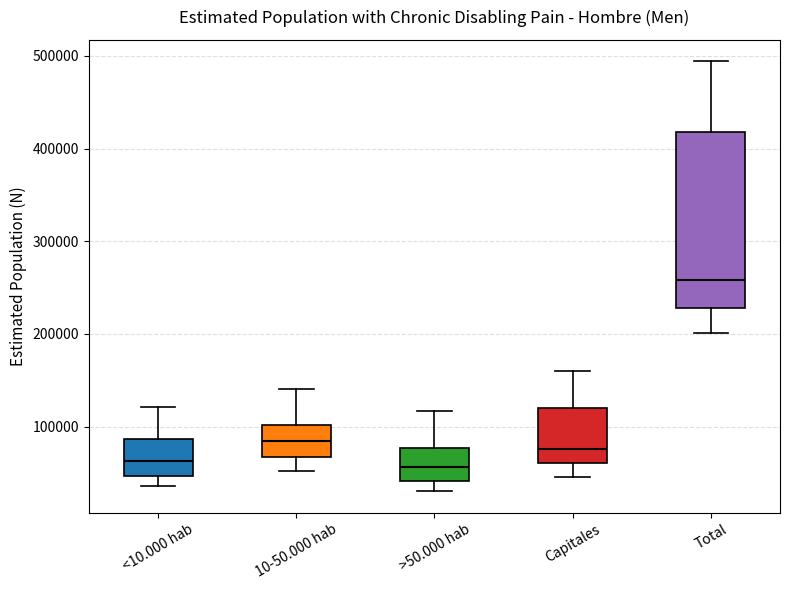

Which box is the tallest, from its lower edge to its upper edge?

Total